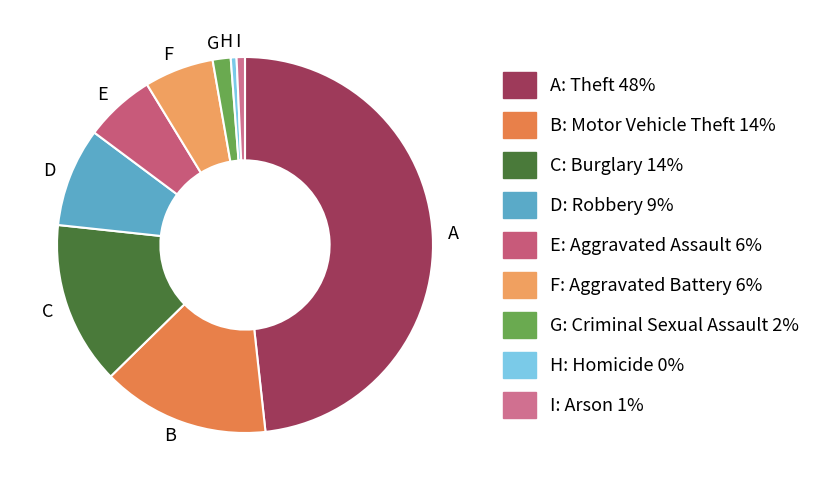

Between D and G, which is larger?

D